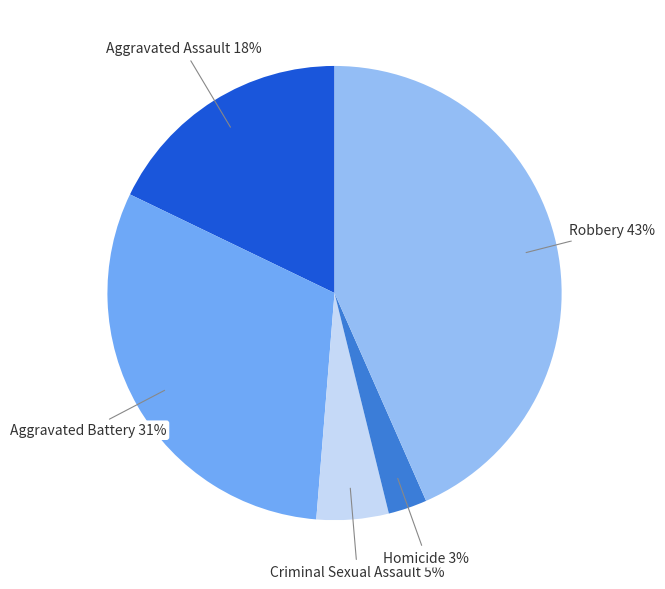

How many slices are in this pie chart?

5